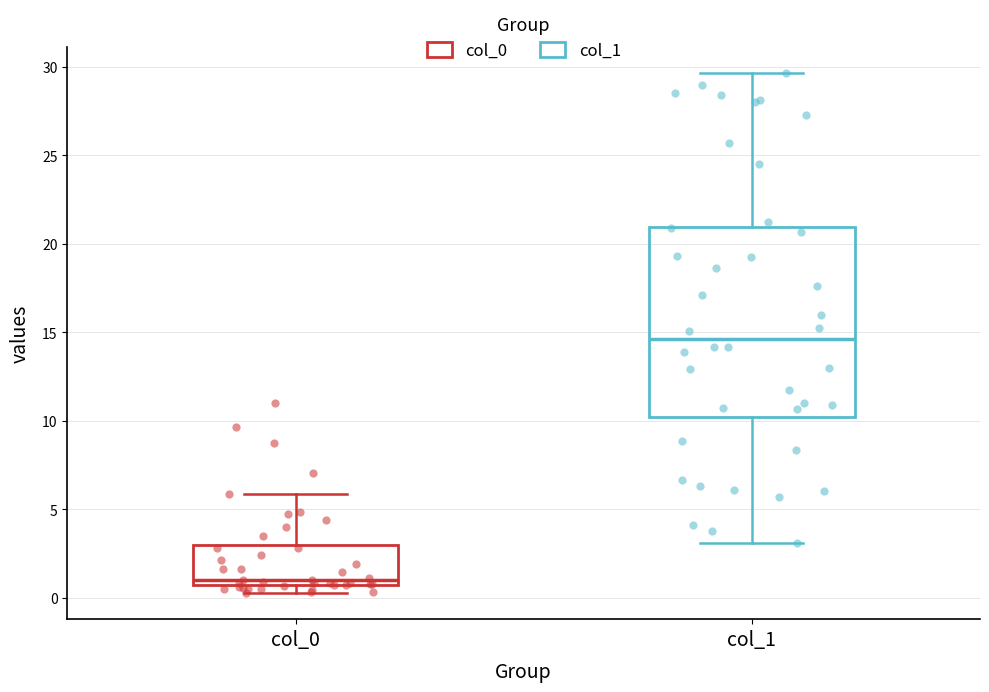

Which box is the tallest, from its lower edge to its upper edge?

col_1